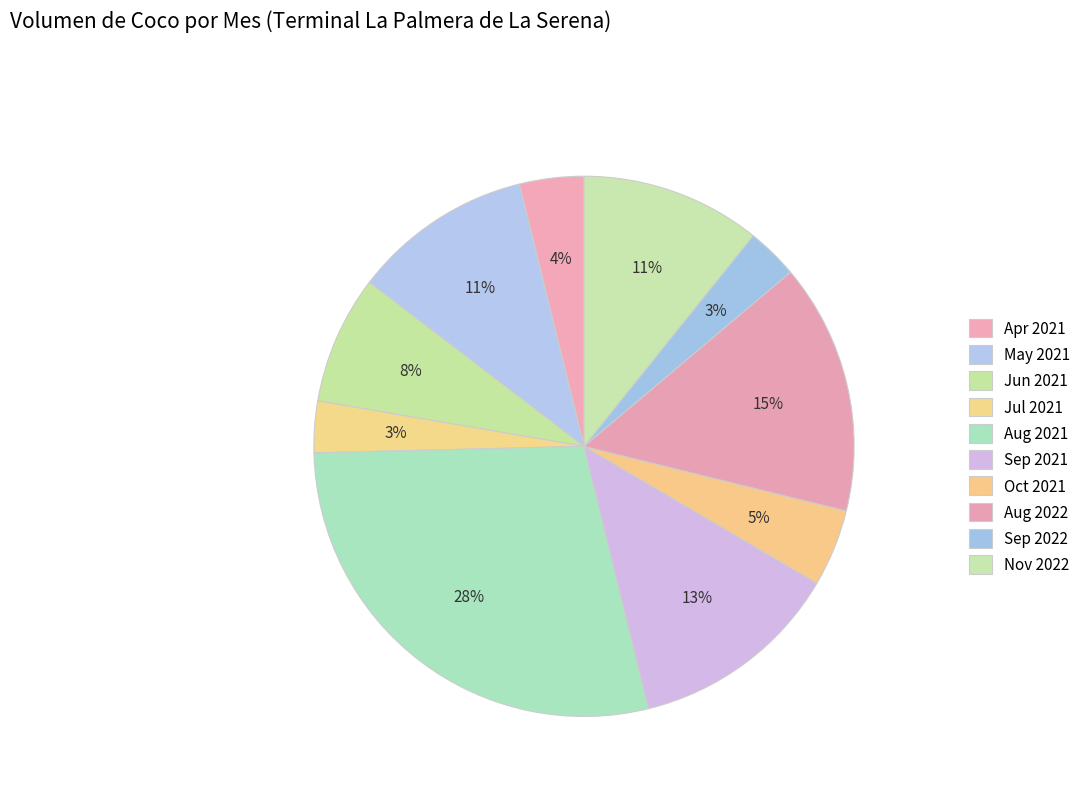

What is the smallest slice in the pie chart?

19750